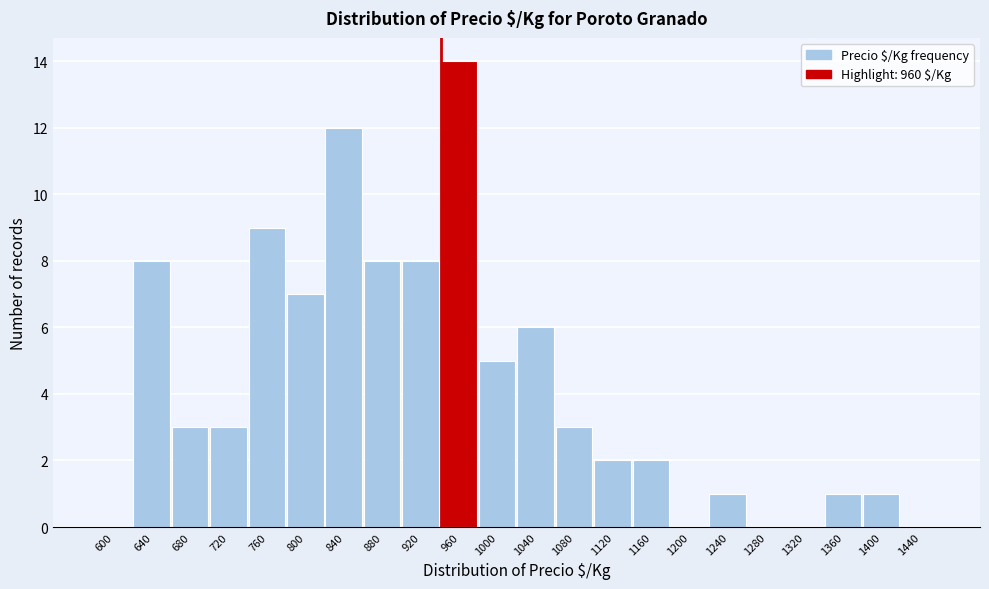

Reading left to right, extract all data points from this chart.

600=0	640=8	680=3	720=3	760=9	800=7	840=12	880=8	920=8	960=14	1000=5	1040=6	1080=3	1120=2	1160=2	1200=0	1240=1	1280=0	1320=0	1360=1	1400=1	1440=0